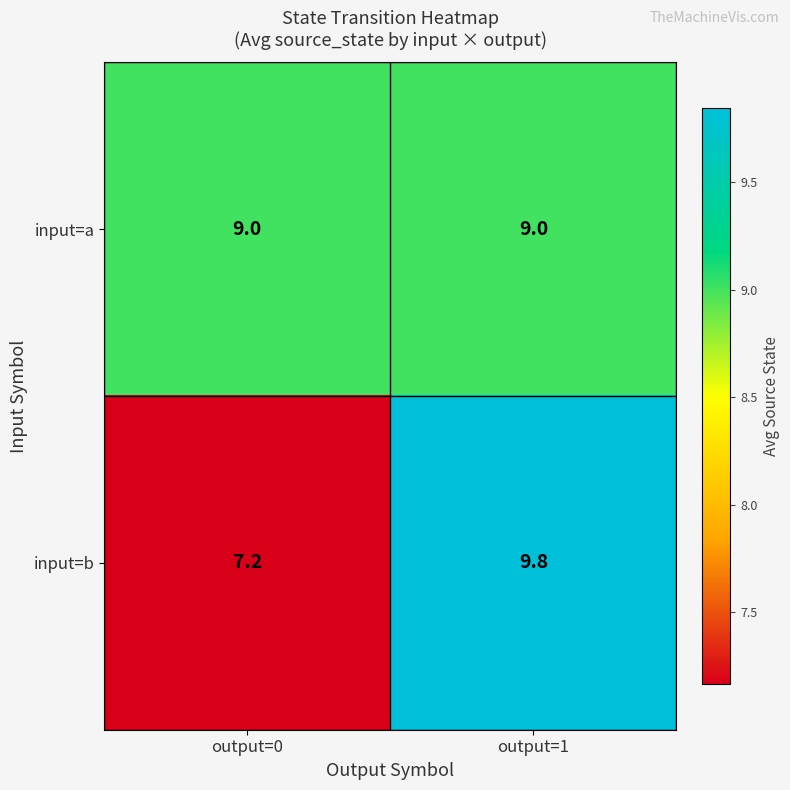

List the series in order of their peak value, lowest first.

input=a, input=b